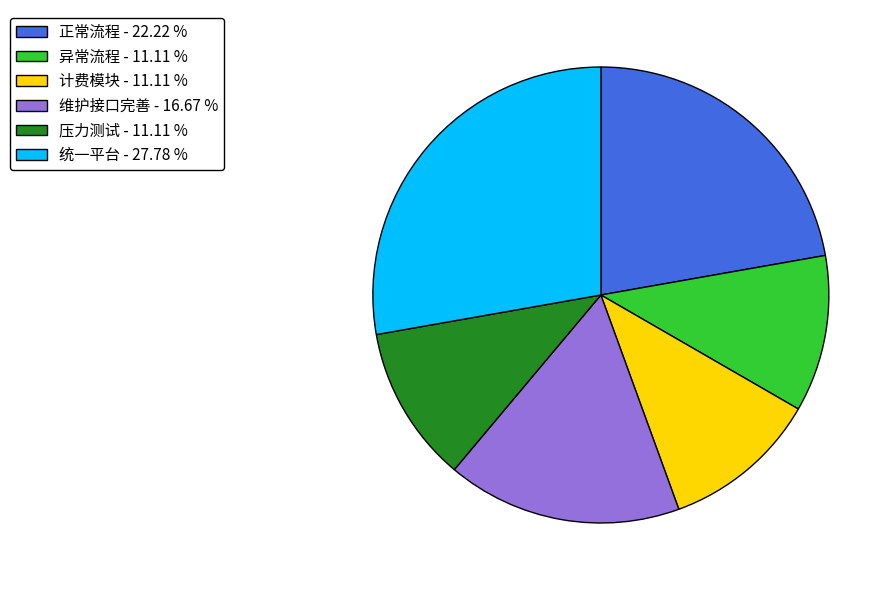

Is 维护接口完善 the majority of the pie?

No